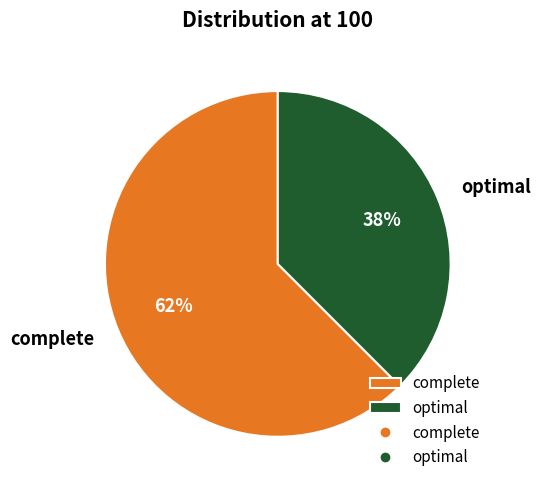

Which slice is the smallest?

optimal